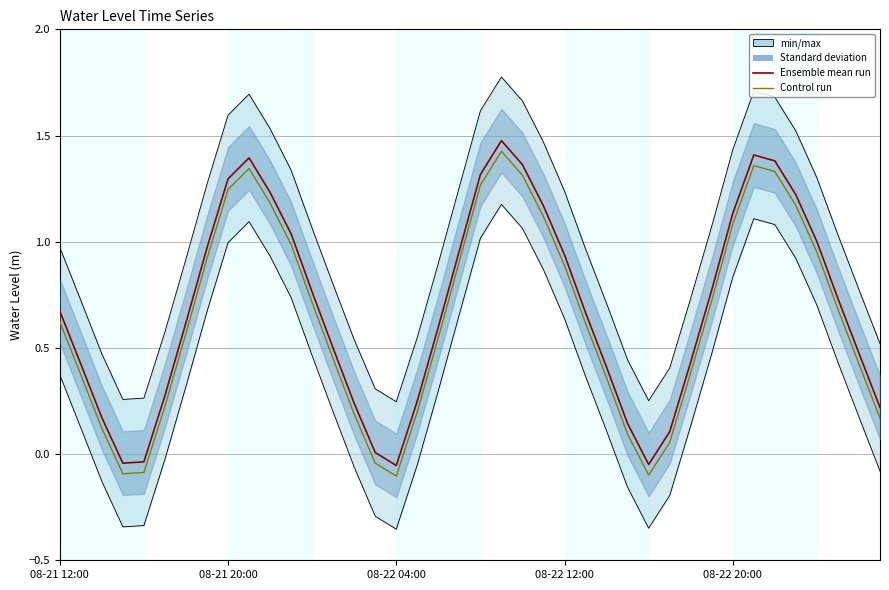

Does the chart have visible grid lines?

Yes